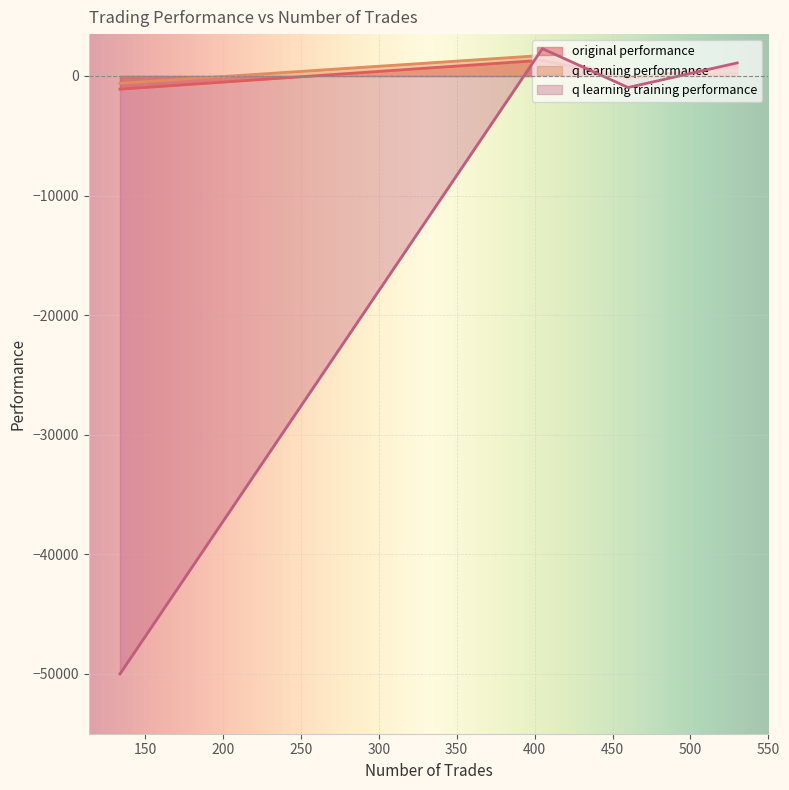

What is the maximum value shown in the chart?

2285.8